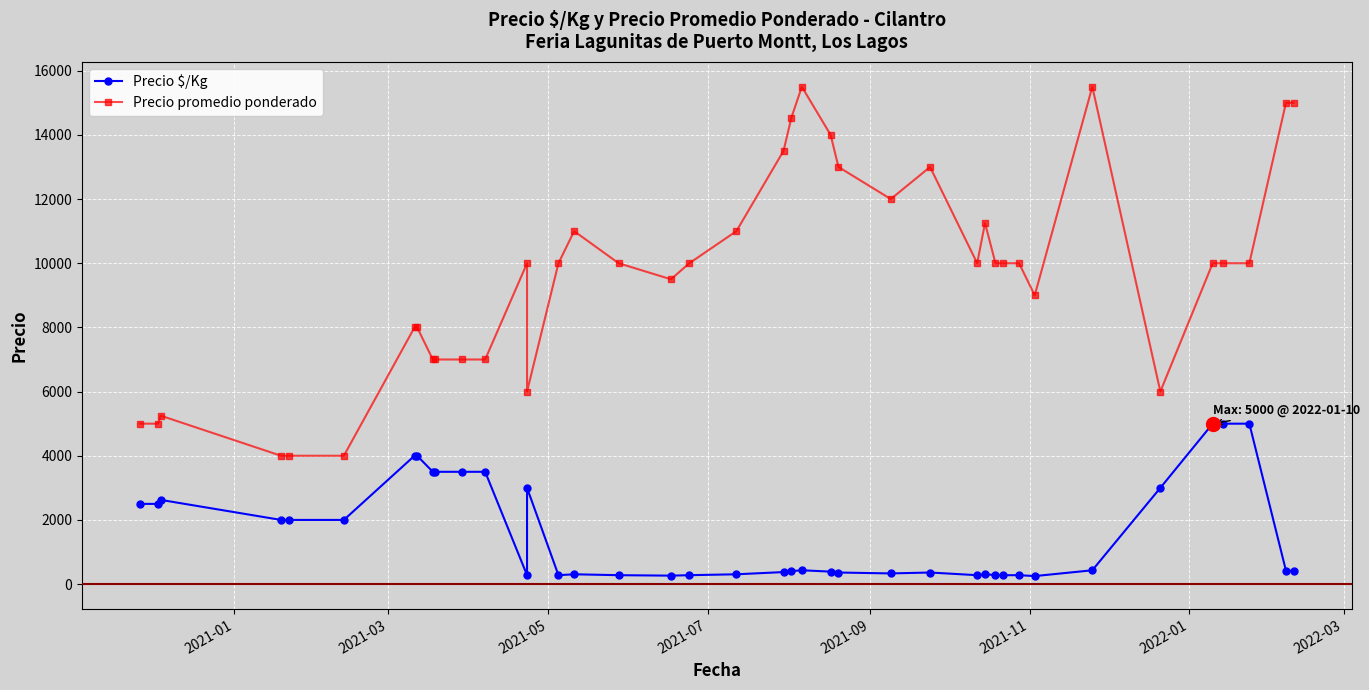

List the series in order of their peak value, lowest first.

Precio $/Kg, Precio promedio ponderado